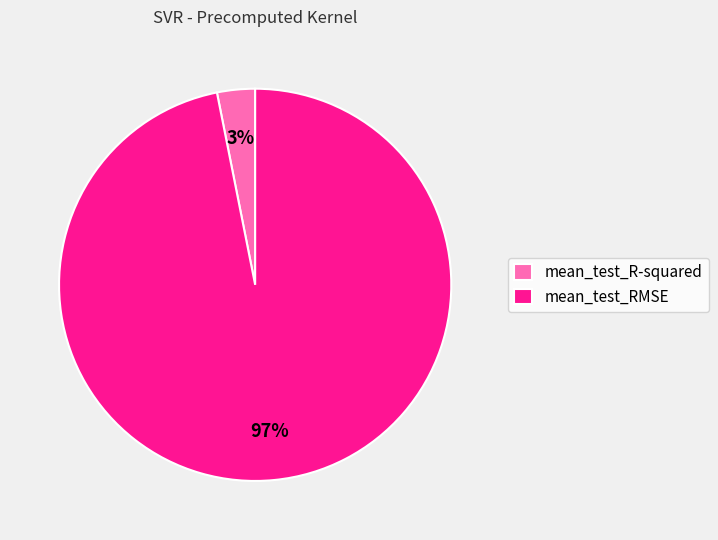

Between mean_test_RMSE and mean_test_R-squared, which is larger?

mean_test_RMSE